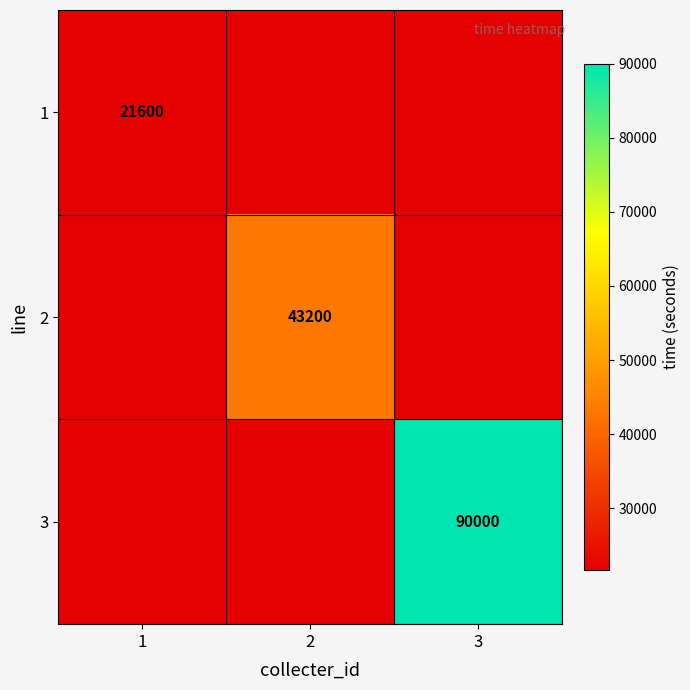

The 3 series shows 90000 at 3. True or false?

True